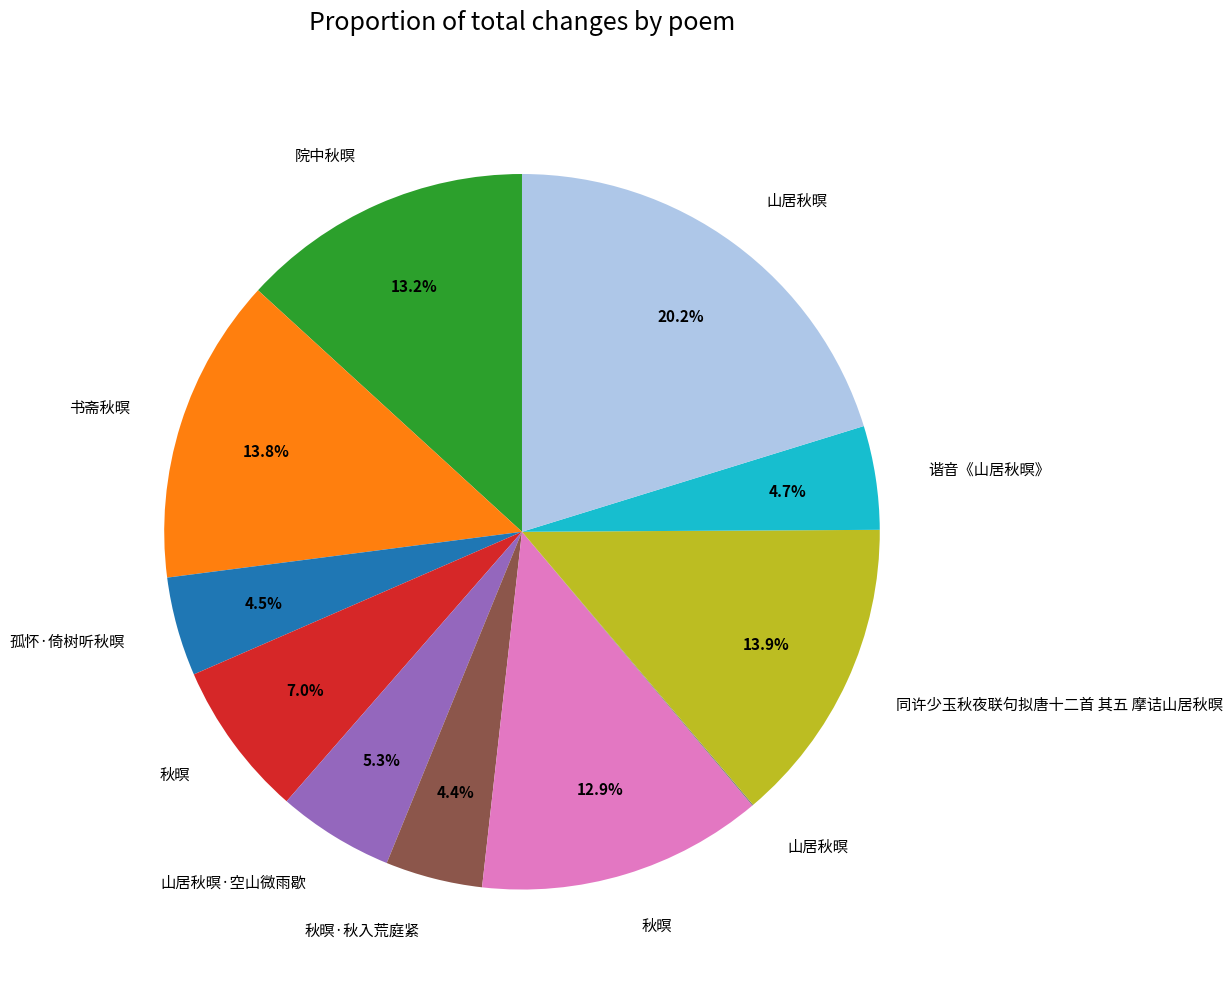

Is there any slice that represents more than half of the pie?

No